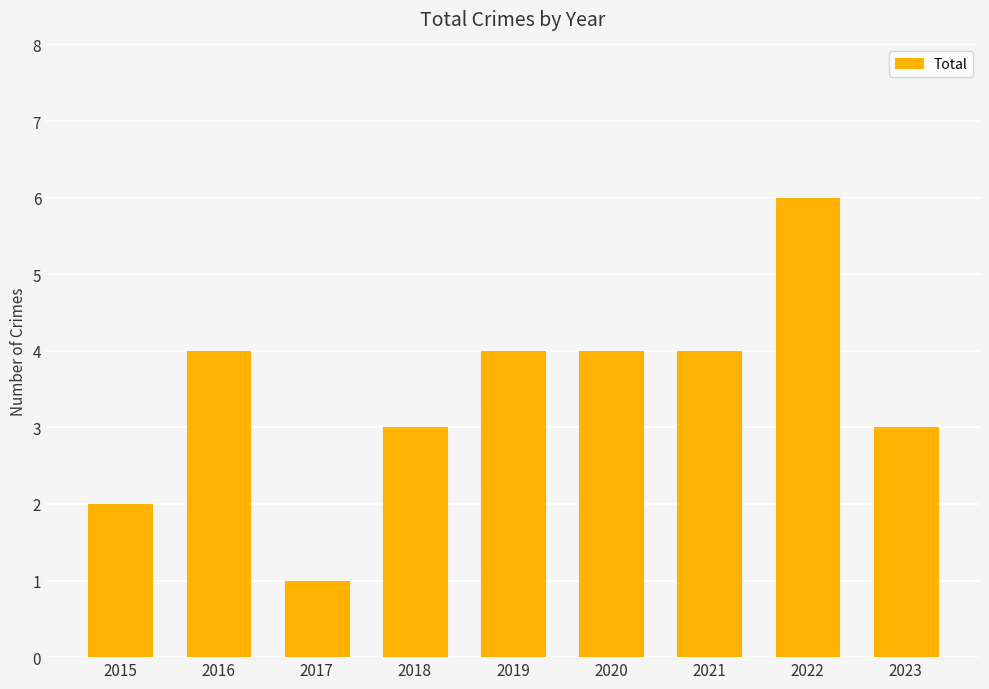

What value does the data have at 2015?

2